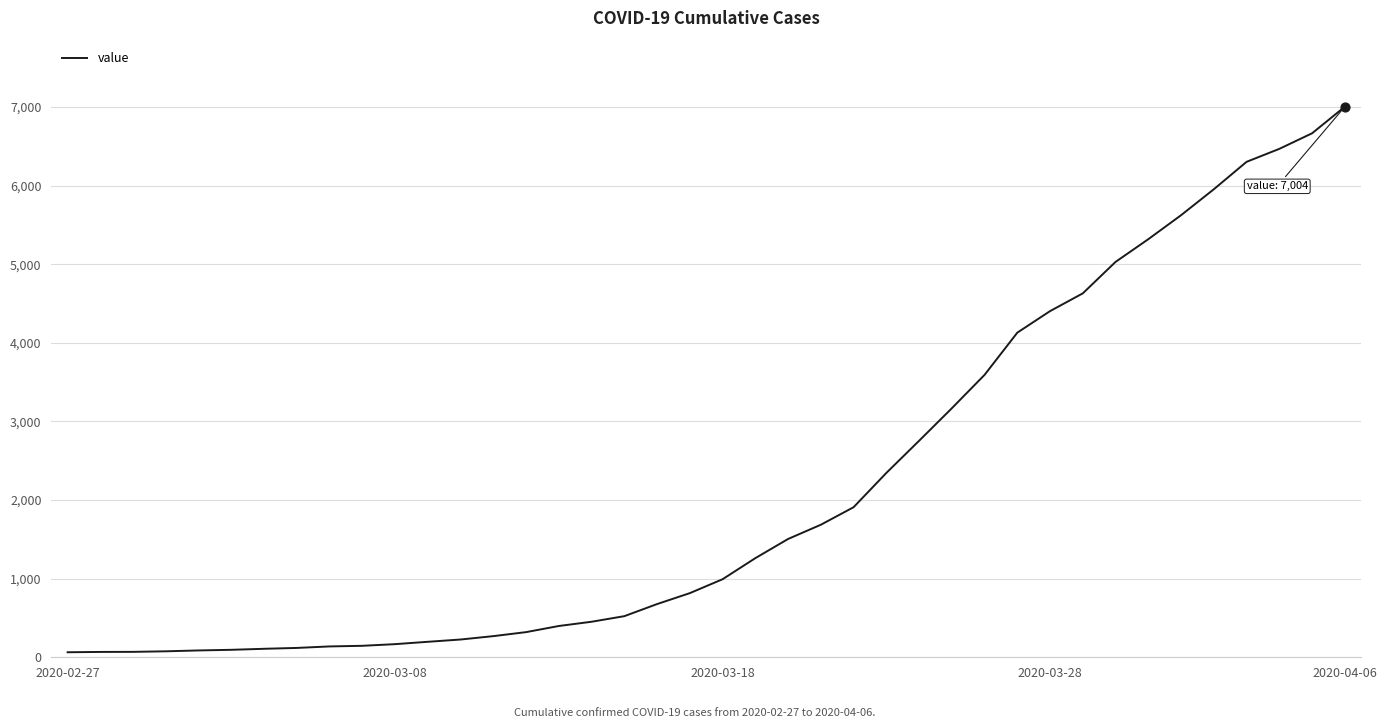

What is the maximum value shown in the chart?

7004